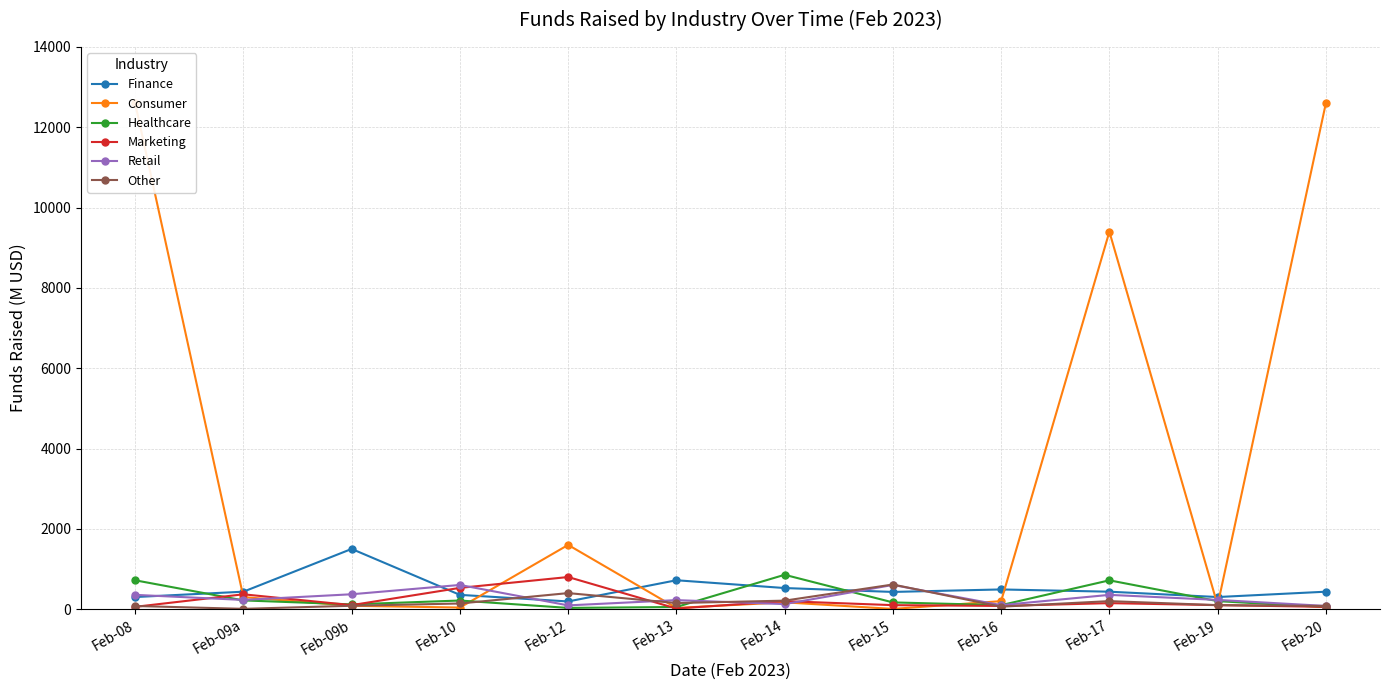

Where does the Consumer series first go above 200?

Feb-08